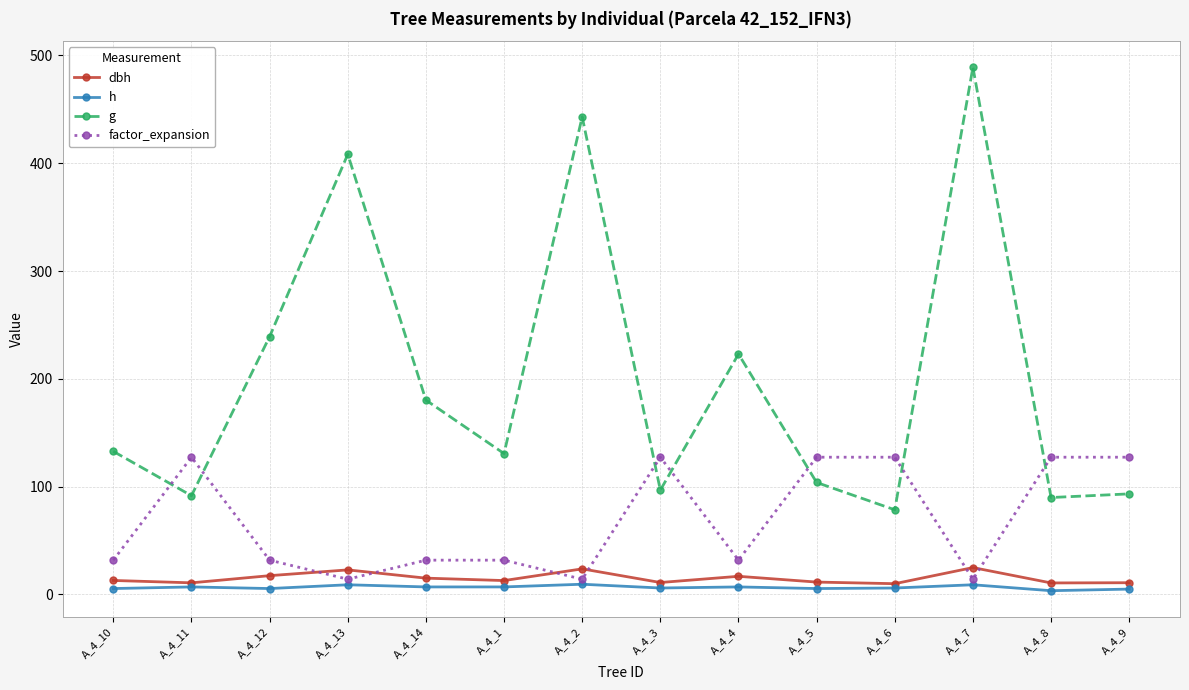

What is the label of the 4th point from the right?

A_4_6